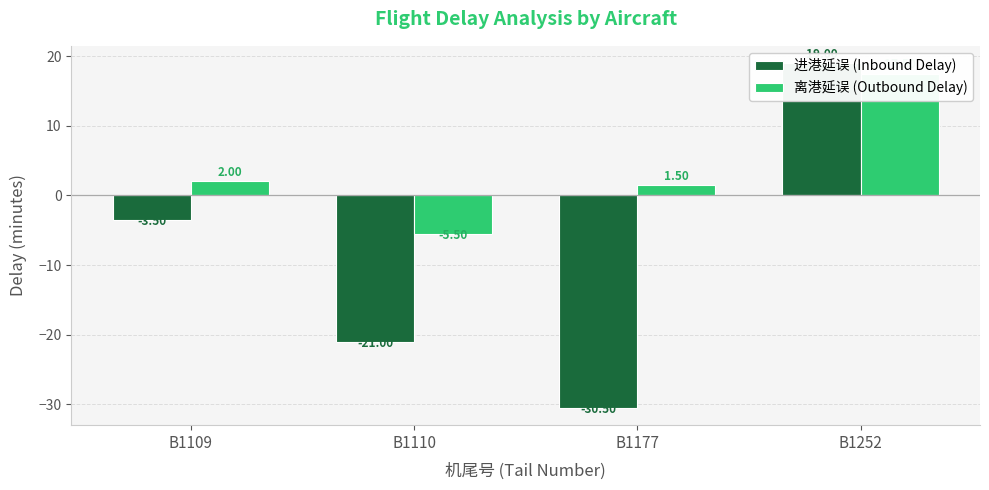

What is the value of the 离港延误 (Outbound Delay) bar at the 1st from the left?

2.0